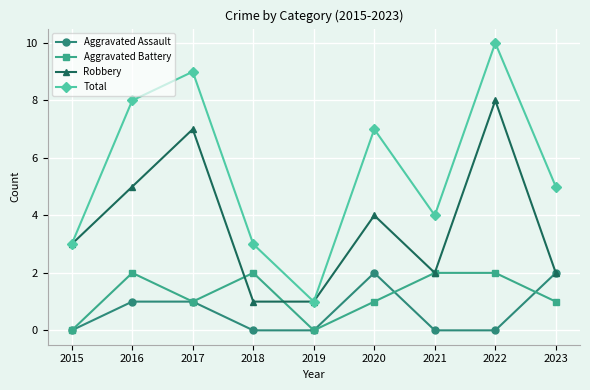

What is the difference between the second highest and second lowest values in the Aggravated Battery series?

2